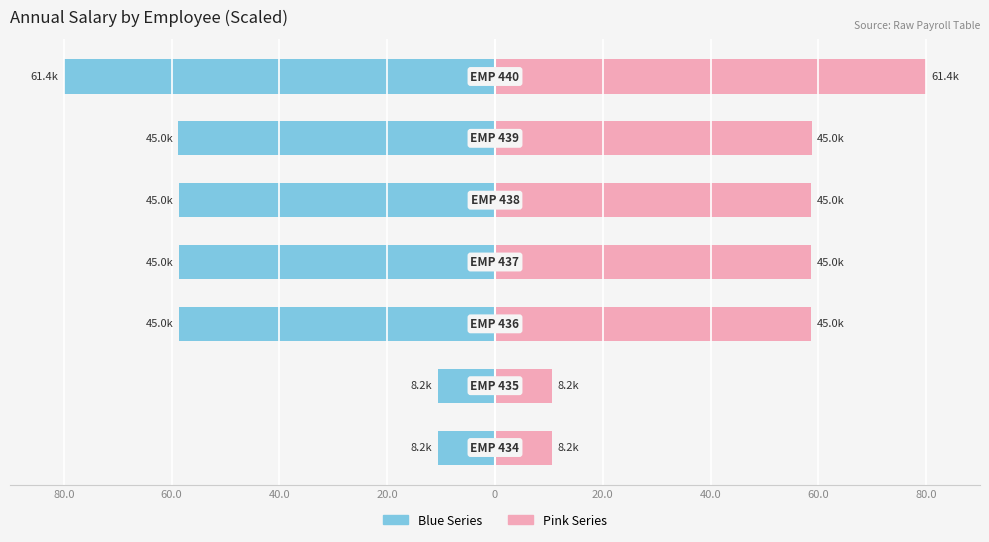

What is the maximum value shown in the chart?

80.0